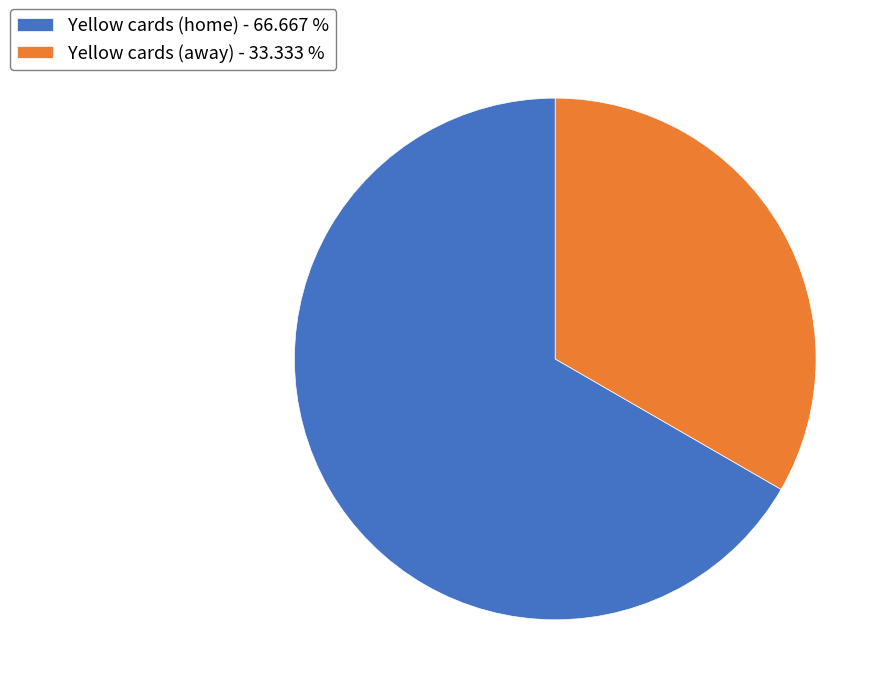

Is there a majority slice in this chart?

Yes